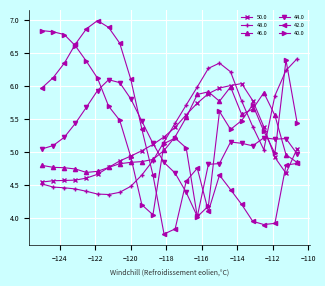

What is the maximum value shown in the chart?

7.0